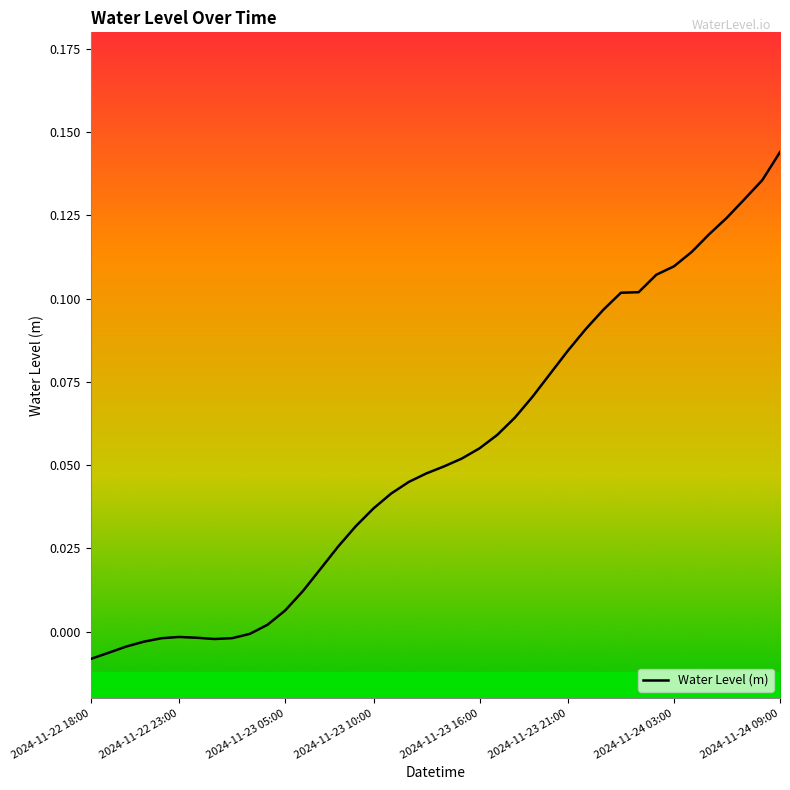

How many interior local valleys (lower than both neighbors) does the data have?

1